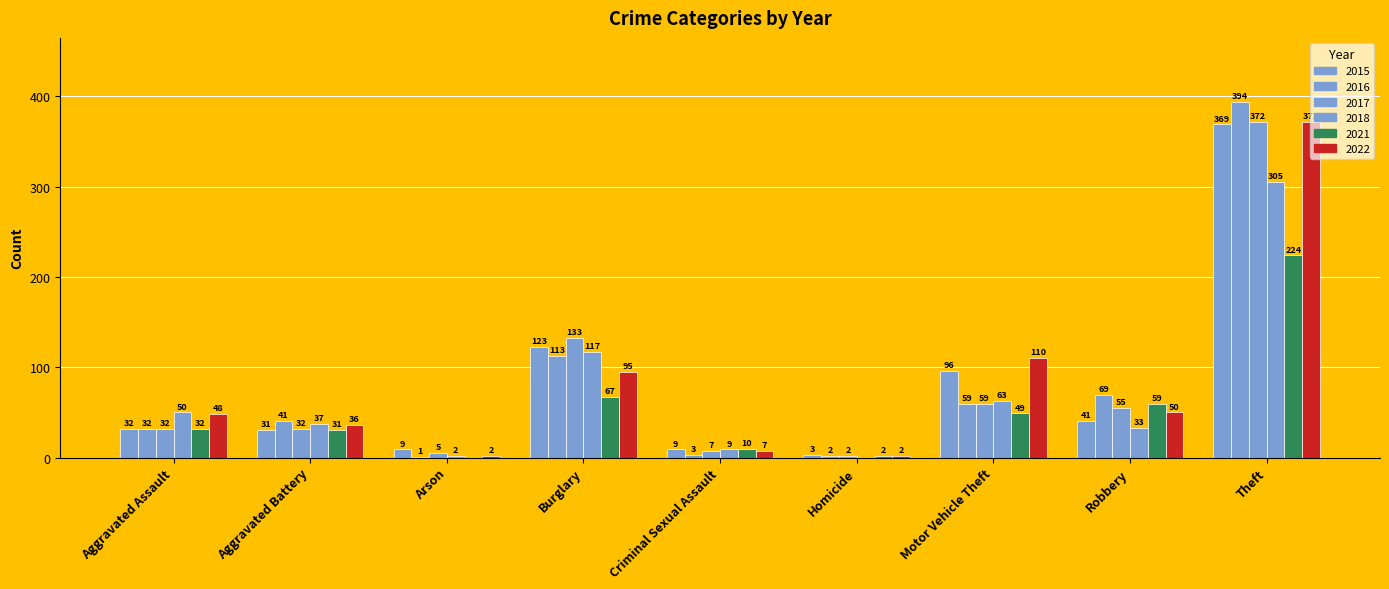

Between Aggravated Battery and Theft, which is larger?

Theft